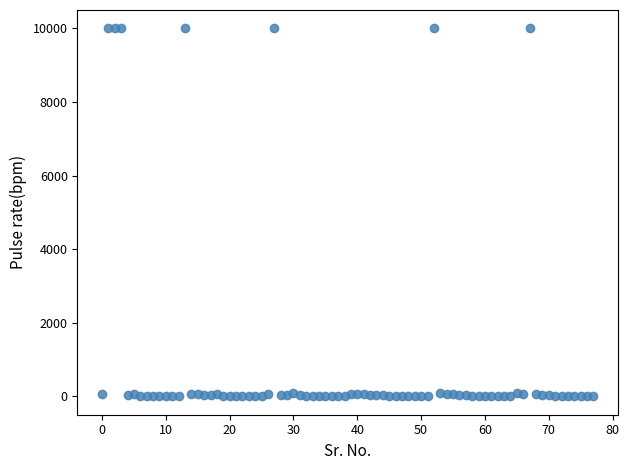

What is the range of Y values (max minus min)?

9999